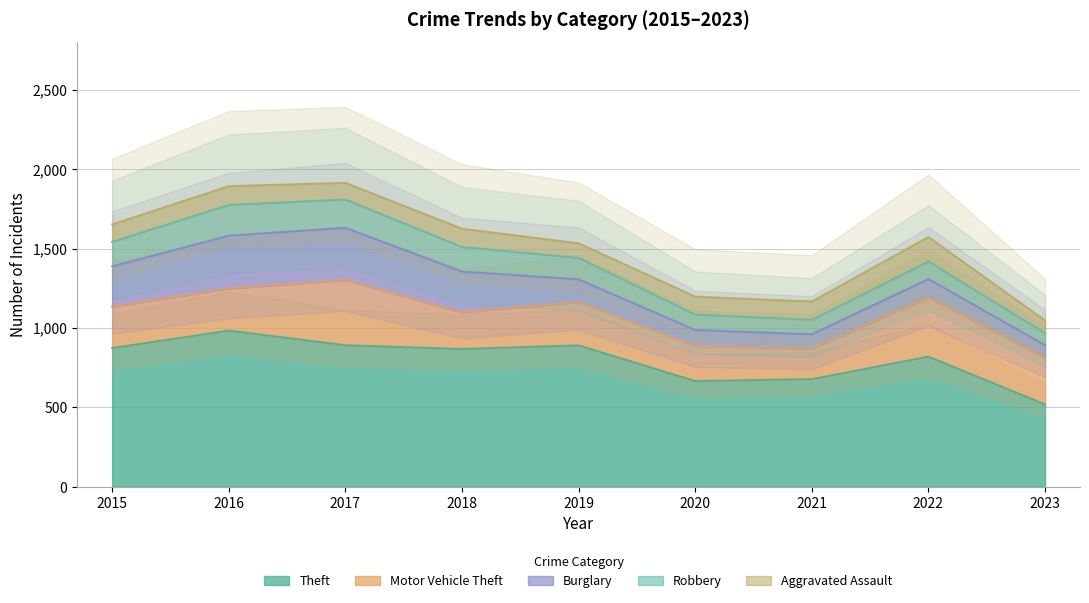

Reading left to right, what are all the values shown in this chart?

Theft: 874	984	892	868	891	666	678	820	519
Motor Vehicle Theft: 261	265	411	231	273	222	193	373	292
Burglary: 254	333	329	257	143	100	90	116	81
Robbery: 154	194	178	155	135	97	91	111	75
Aggravated Assault: 110	118	105	115	92	113	115	154	81